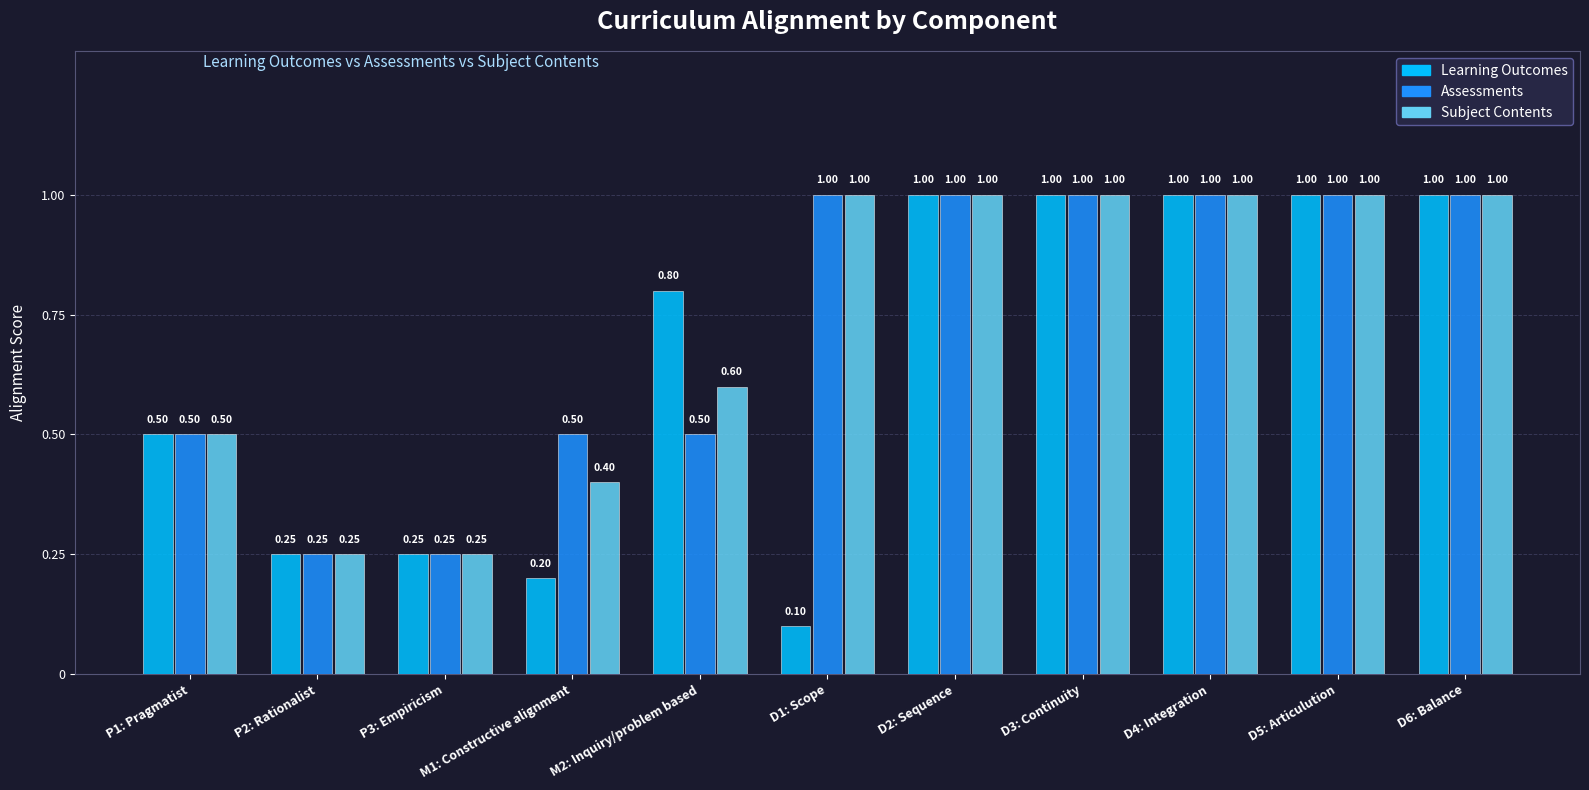

What is the label of the 6th bar from the left?

D1: Scope